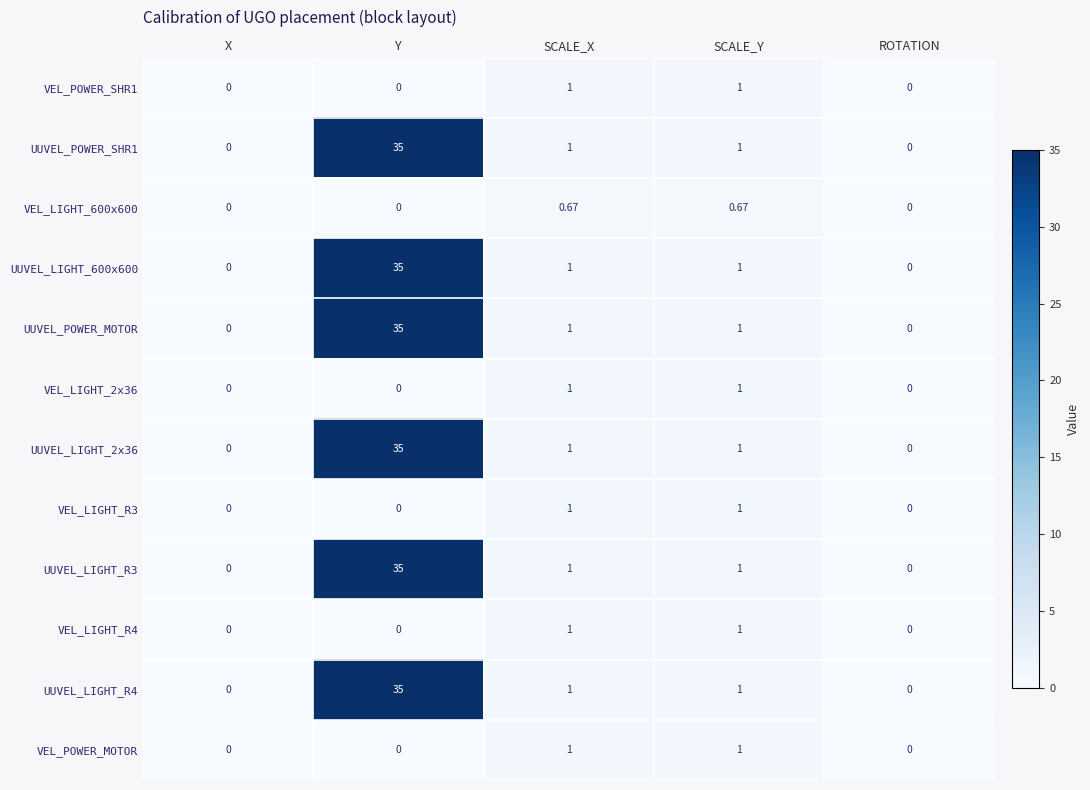

At which label does UUVEL_LIGHT_600x600 first exceed 1?

Y